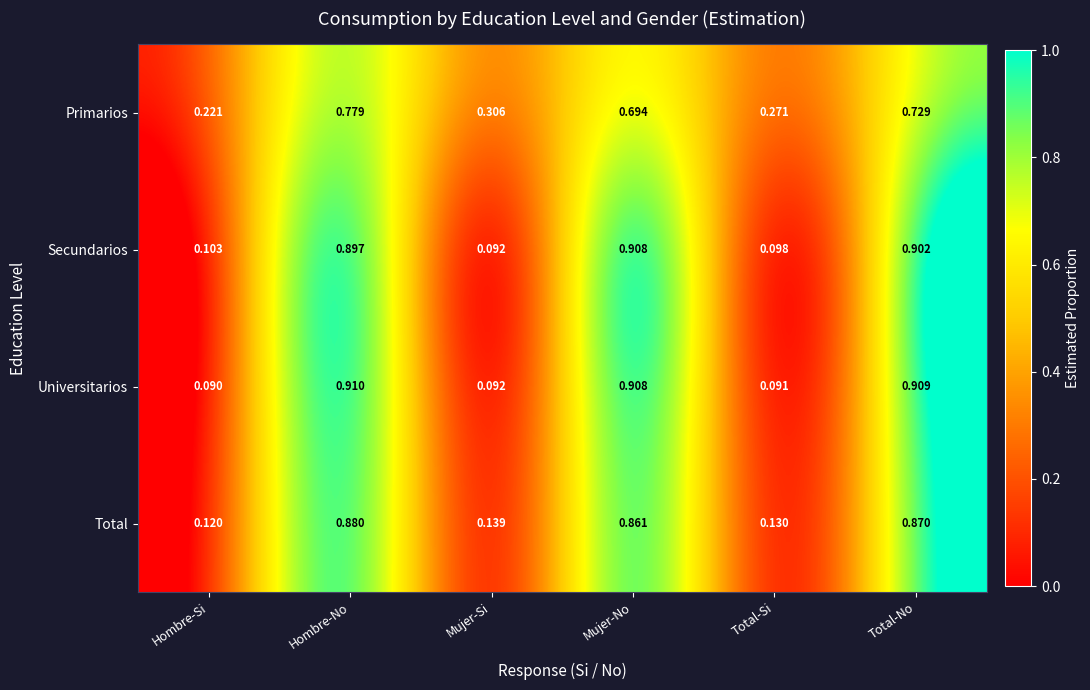

At which label is Universitarios closest to 0?

Hombre-Si